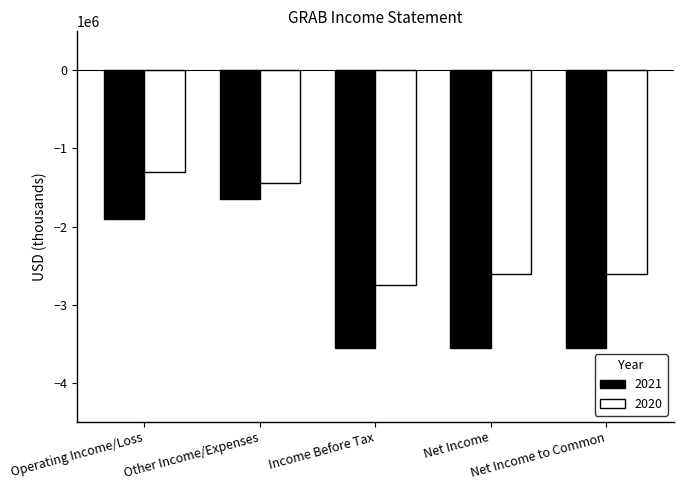

What is the total value across all series at Net Income to Common?

-6163000